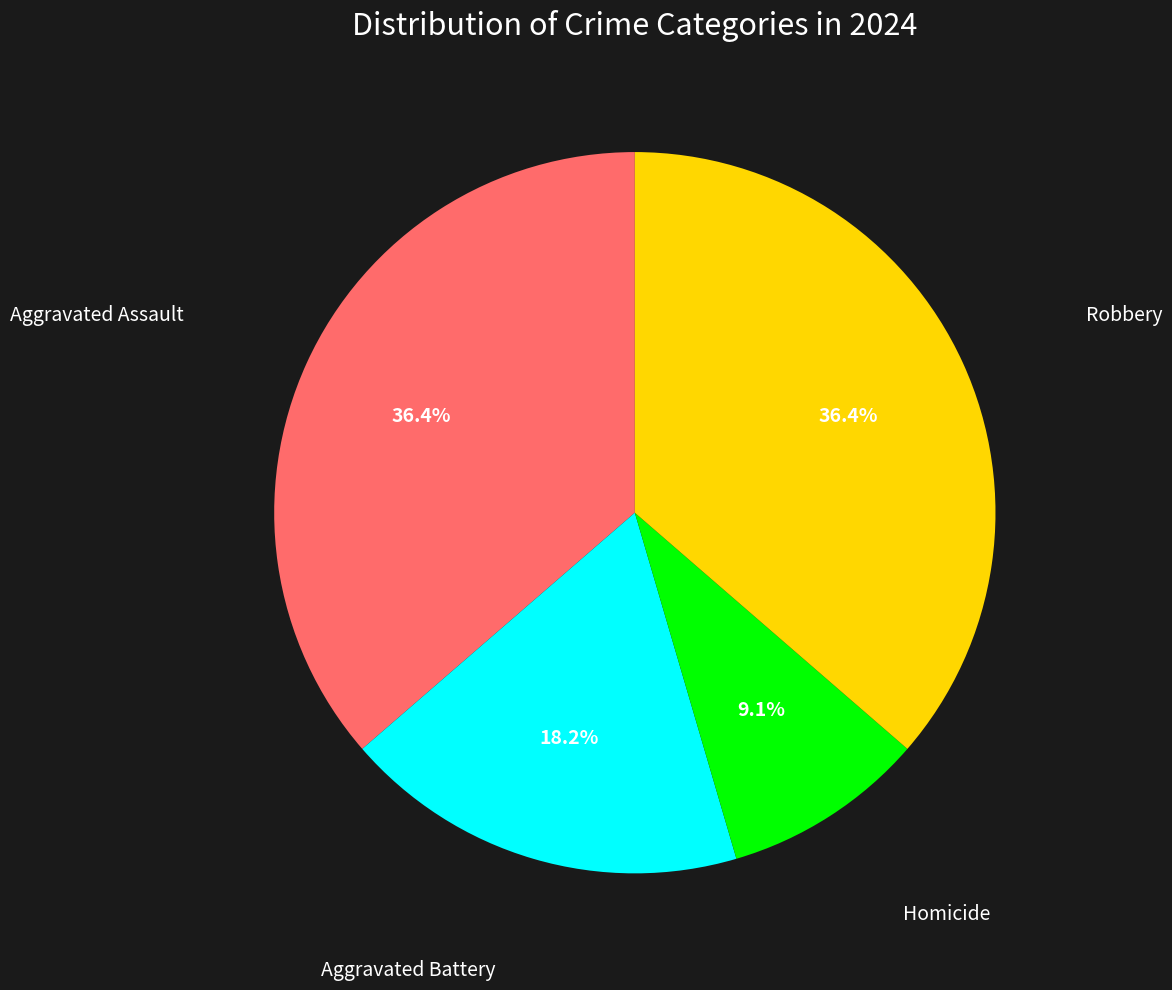

To the nearest percent, what is the average slice percentage?

25%